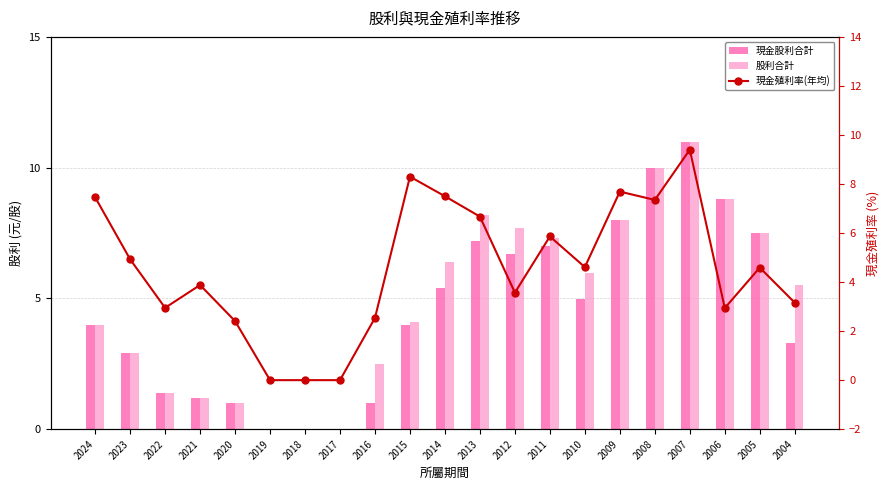

Which has a higher value, 2019 or 2014?

2014